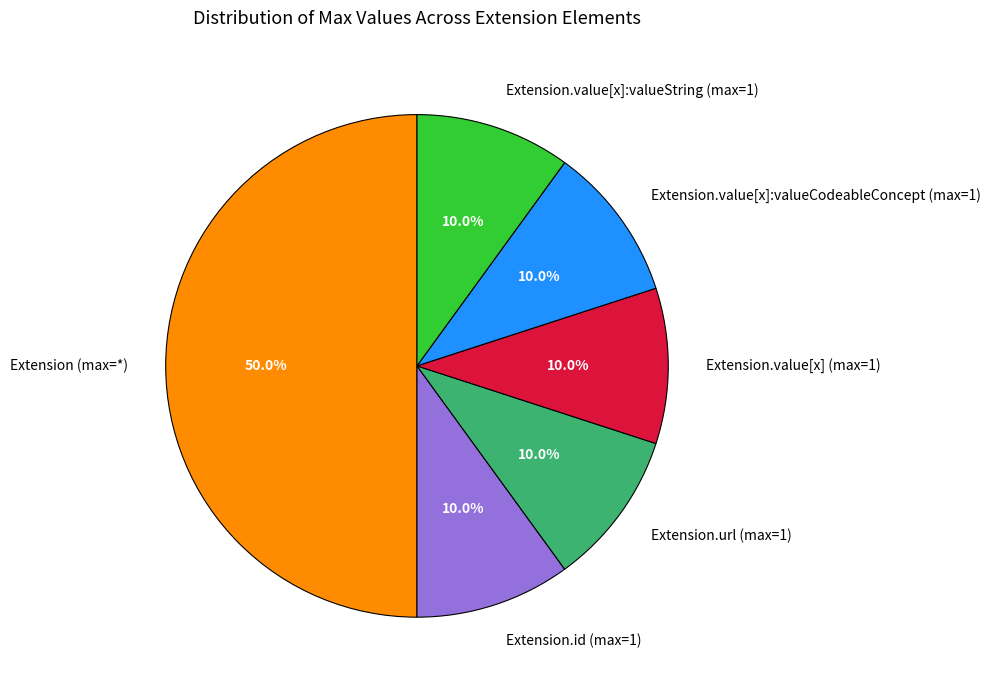

Which category has the biggest portion of the pie?

Extension (max=*)